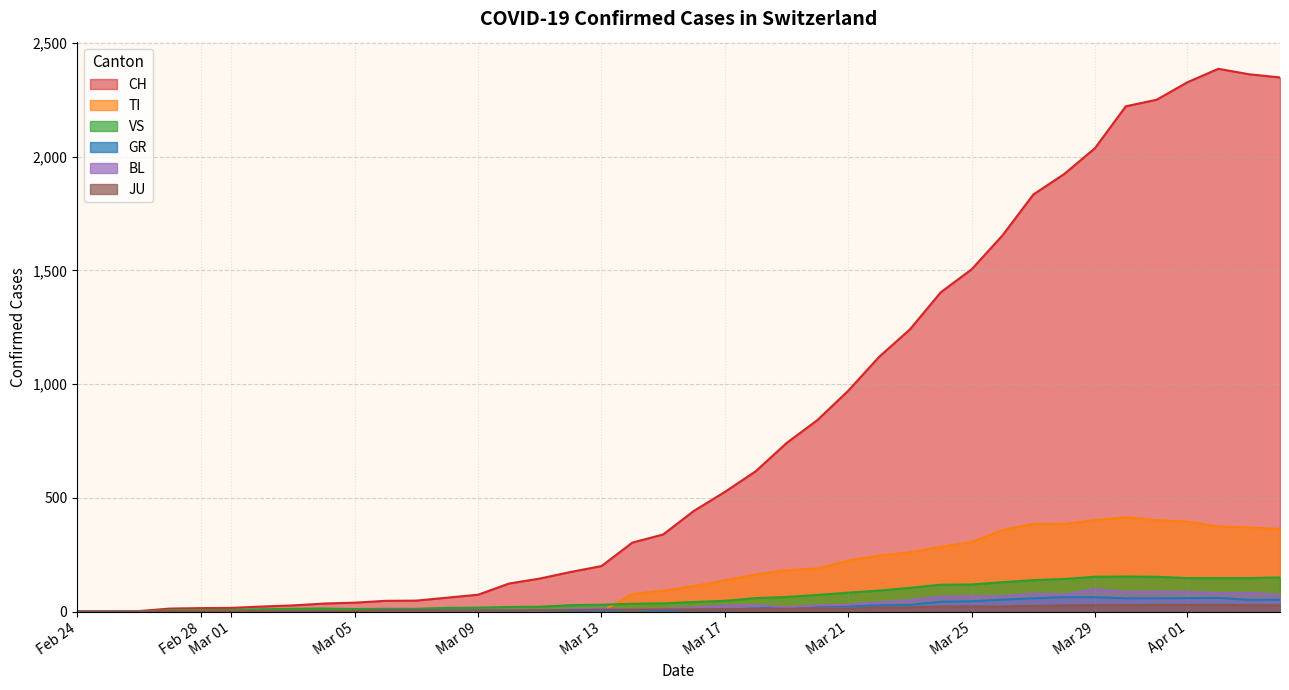

Reading right to left, transcribe all the data shown in this chart.

CH: 2349	2363	2387	2328	2251	2222	2038	1924	1834	1654	1505	1404	1241	1120	971	842	741	617	526	443	339	303	200	174	145	123	74	61	48	47	39	35	27	22	16	15	13	2	1	0
GR: 52	51	60	59	58	58	63	63	58	52	45	43	29	27	24	24	18	13	9	9	0	6	0	0	0	0	0	0	0	0	0	0	0	0	0	0	0	0	0	0
TI: 363	370	374	396	401	415	402	385	386	358	306	285	261	246	224	190	182	163	137	112	92	77	0	0	0	0	0	0	0	0	0	0	0	0	0	0	0	0	0	0
JU: 27	28	29	29	29	28	28	27	25	22	23	22	18	18	13	14	12	11	11	9	9	8	8	6	6	5	5	5	5	5	2	1	1	1	1	1	1	1	0	0
VS: 150	147	147	147	153	154	153	143	138	129	119	118	104	92	83	73	64	59	47	42	36	34	30	28	21	20	17	16	12	12	11	13	12	10	7	6	6	0	0	0
BL: 73	82	81	86	88	86	99	75	79	68	68	66	51	40	30	27	19	27	26	17	12	8	12	9	3	5	4	4	4	4	1	1	1	1	1	1	0	0	0	0